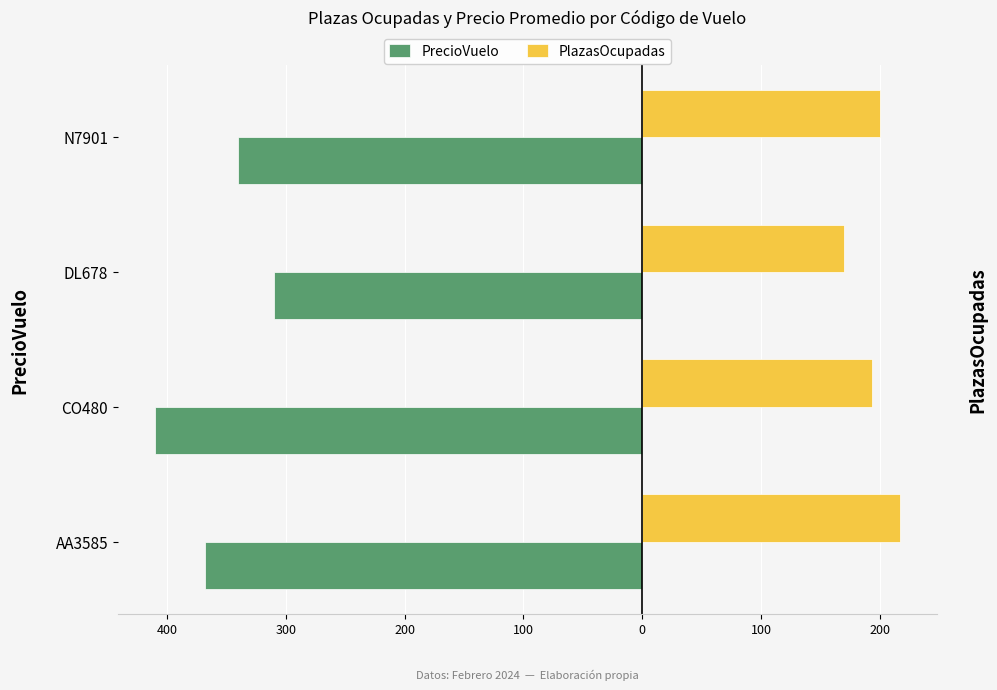

What are all the series names shown in the legend?

PrecioVuelo, PlazasOcupadas